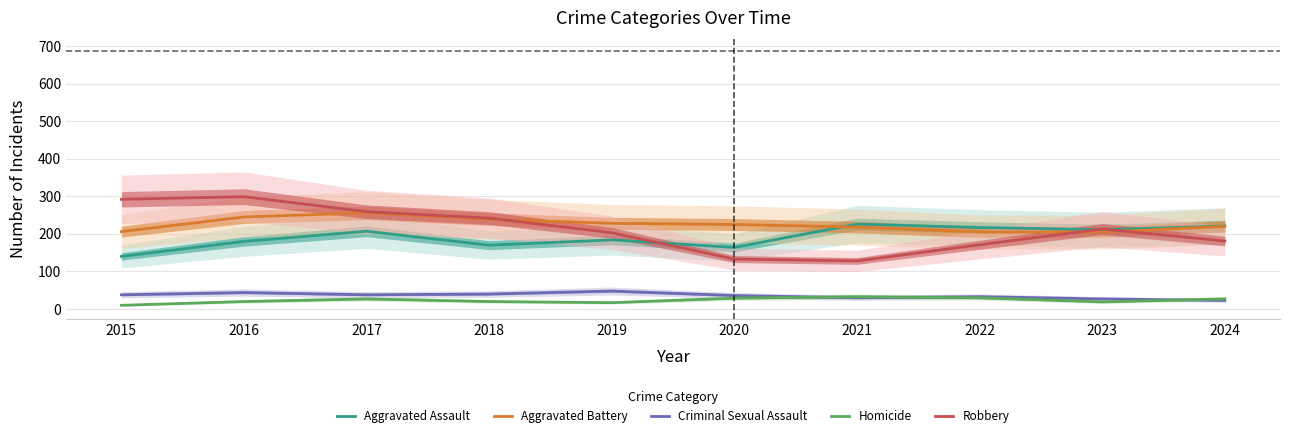

Between which two adjacent categories do Aggravated Battery and Robbery first intersect?

2018 and 2019